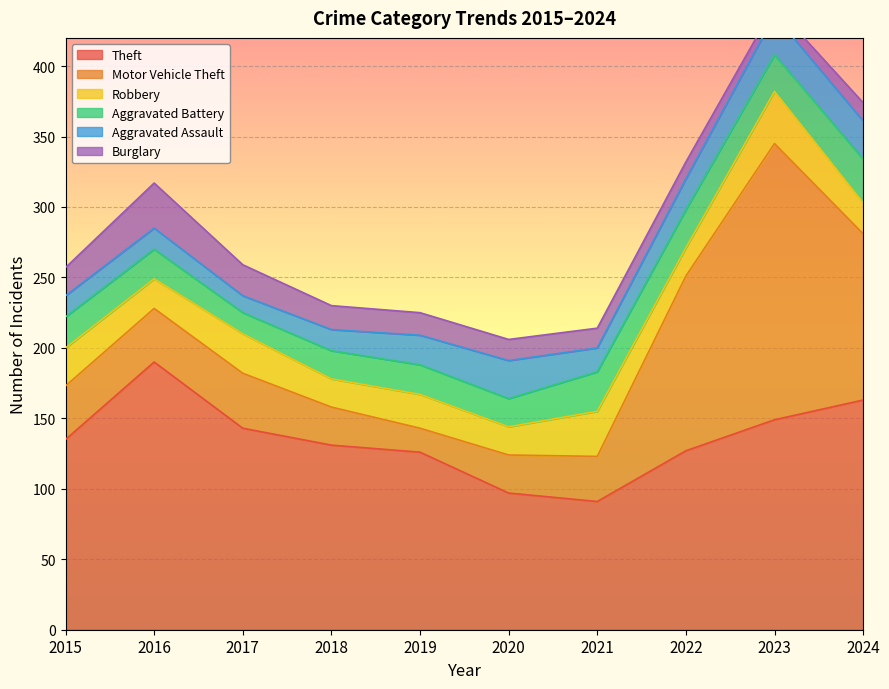

At which label does Burglary reach its peak?

2016